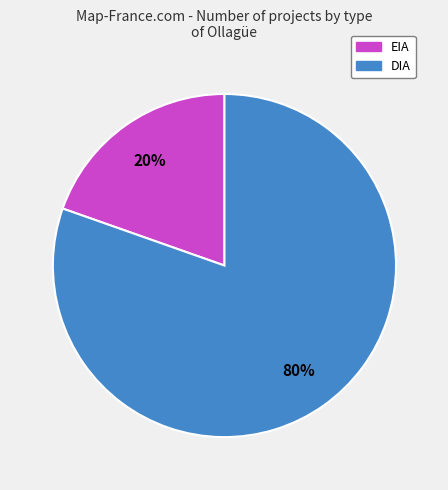

Which category has the biggest portion of the pie?

DIA